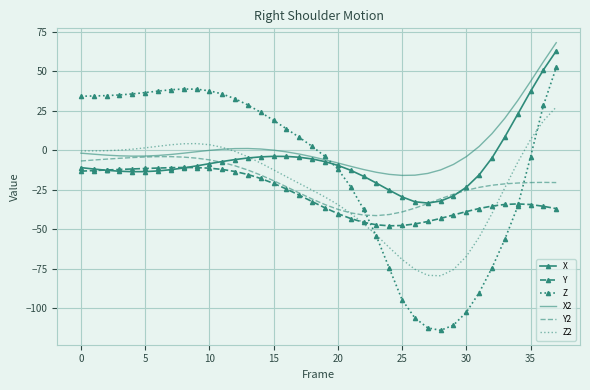

True or false: Z2 and X intersect in this chart.

True